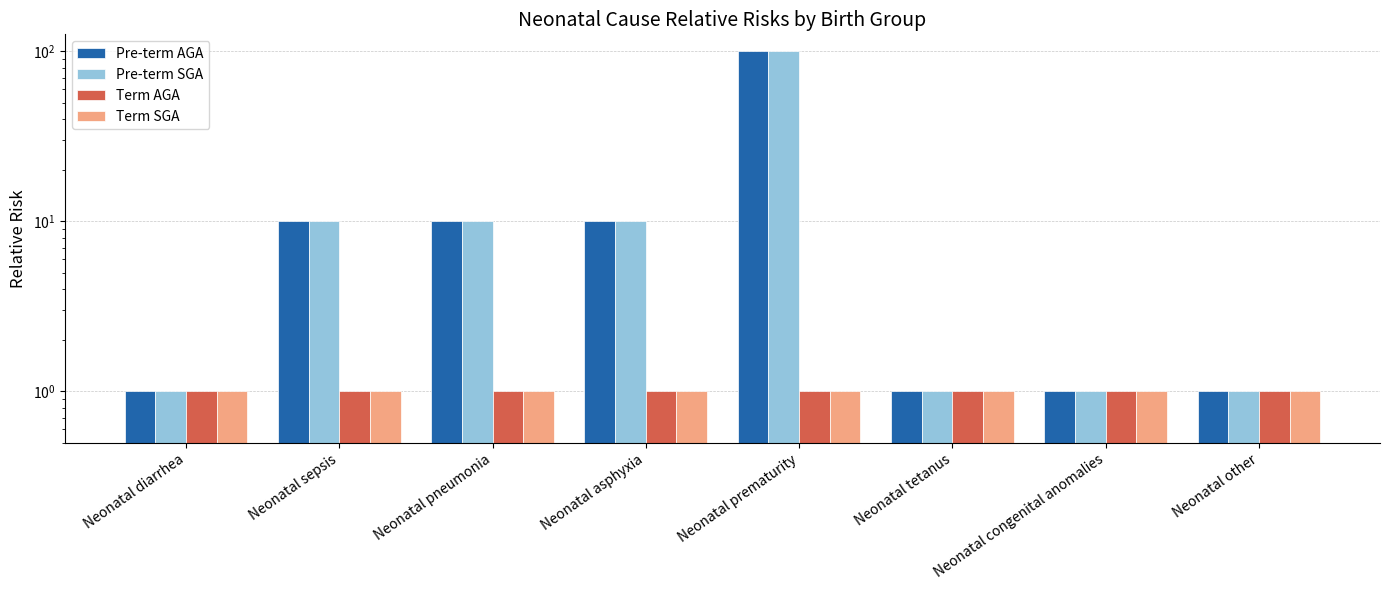

What is the average value of the Pre-term SGA series?

17